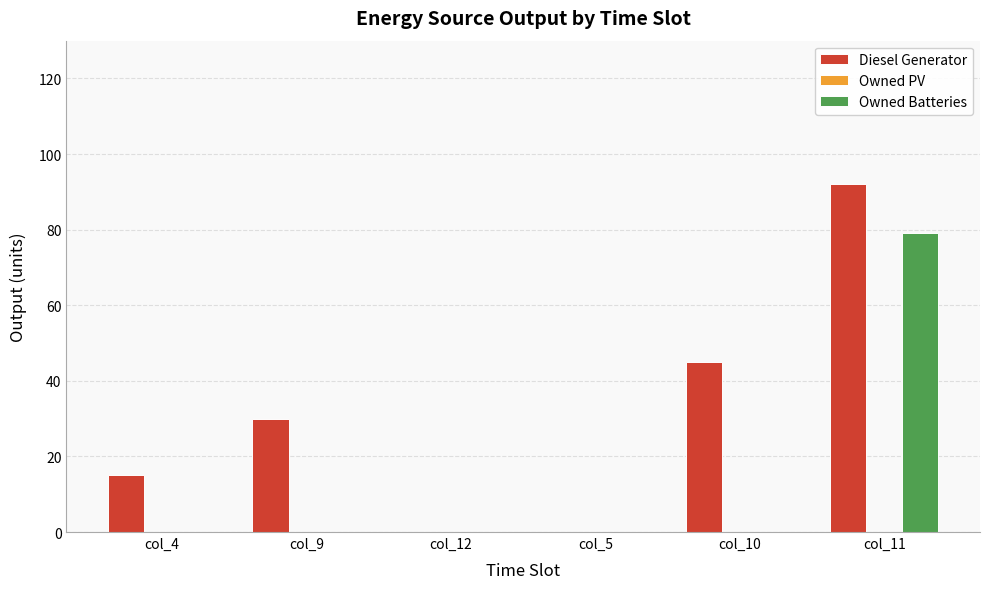

True or false: Diesel Generator has a value of 5.5 at col_4.

False